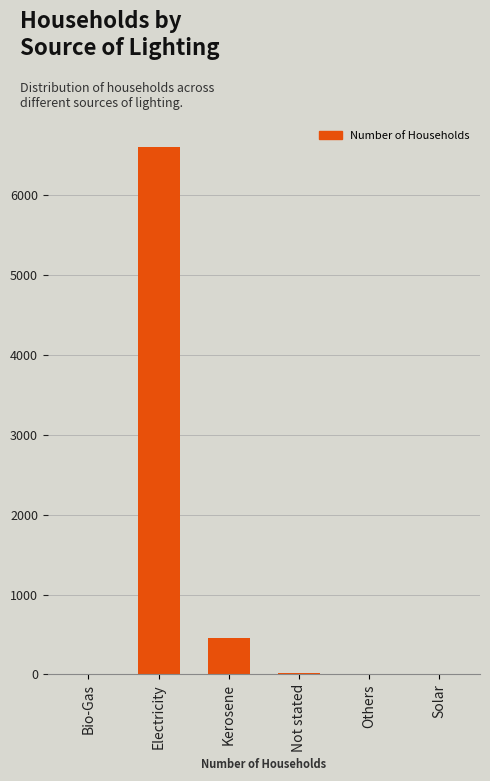

What is the sum of all values?

7084